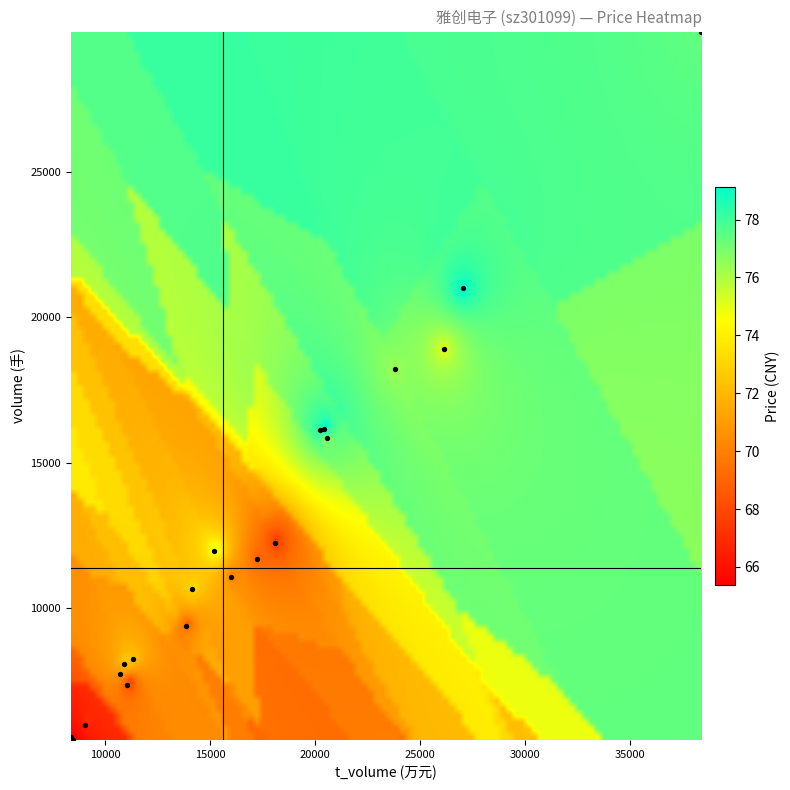

What Y value in the scatter plot is closest to 17646?

18229